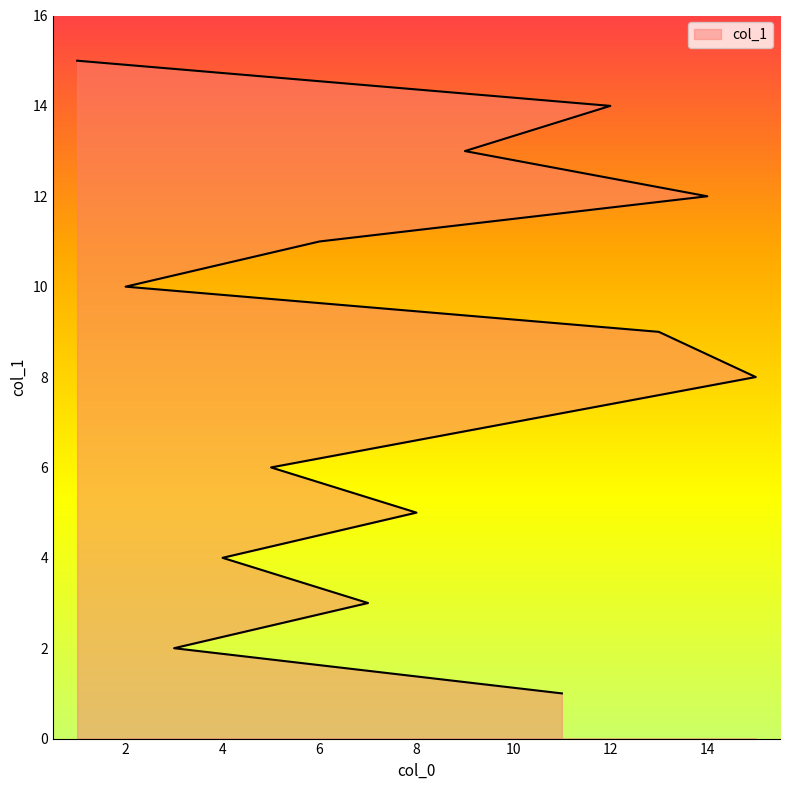

Which label corresponds to the smallest value in the chart?

11